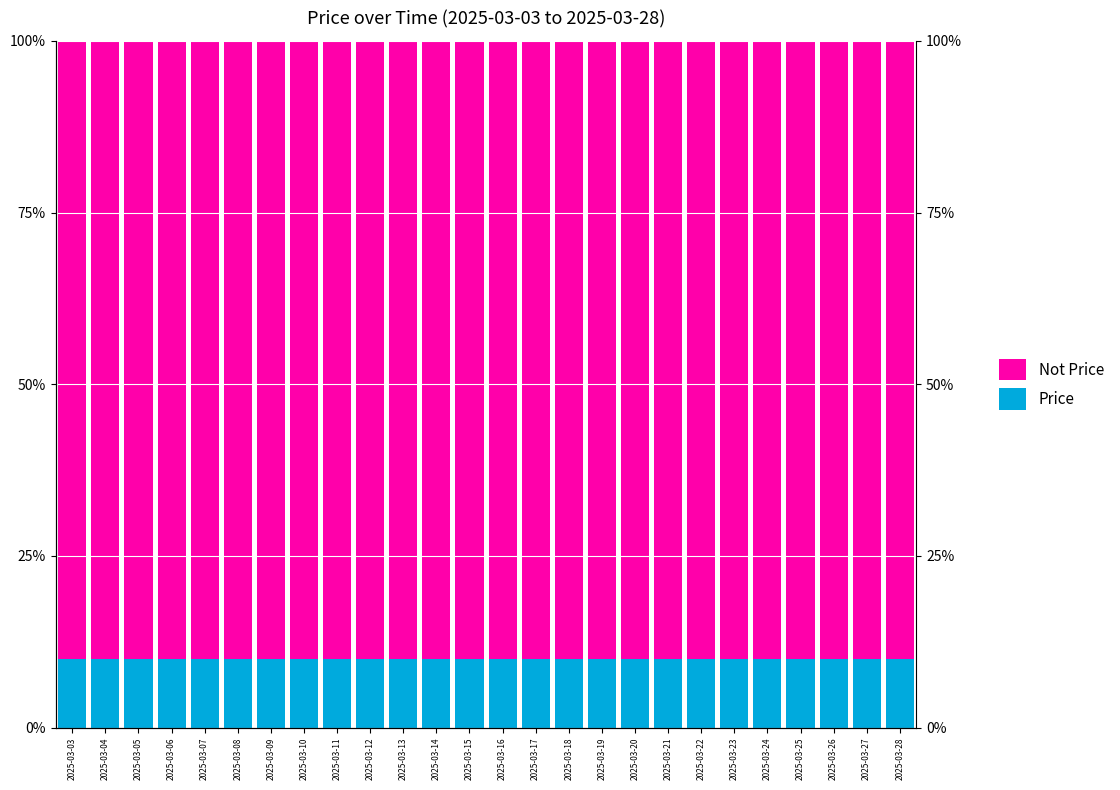

Which series has the widest spread of values?

Not Price